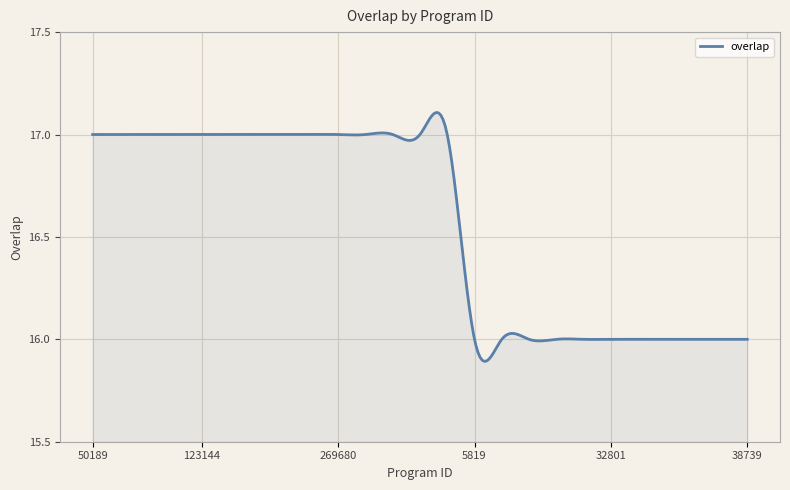

What is the difference between the maximum and minimum values?

1.2